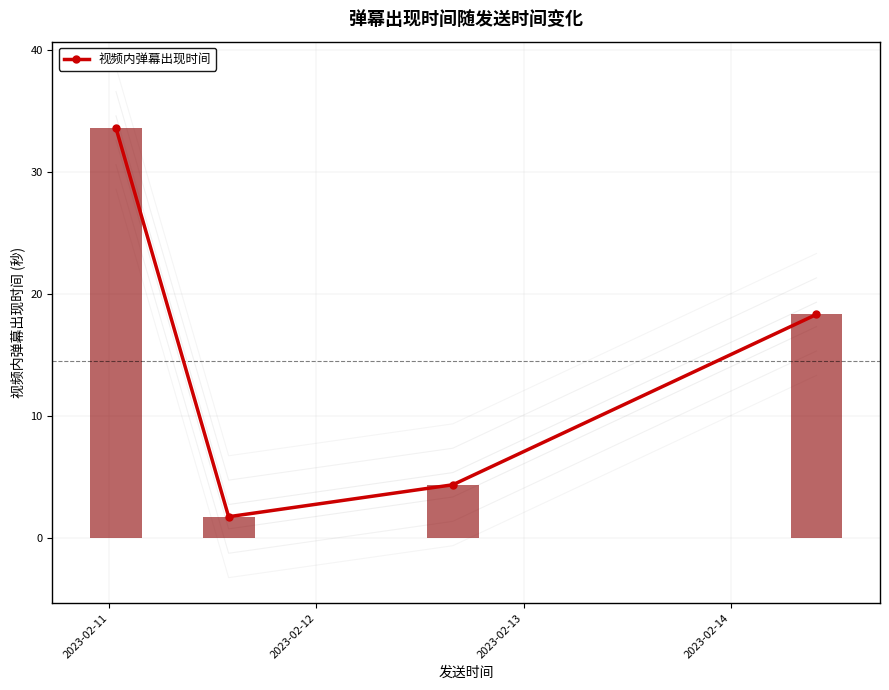

True or false: the data shows 4.3 at 2023-02-13.

True